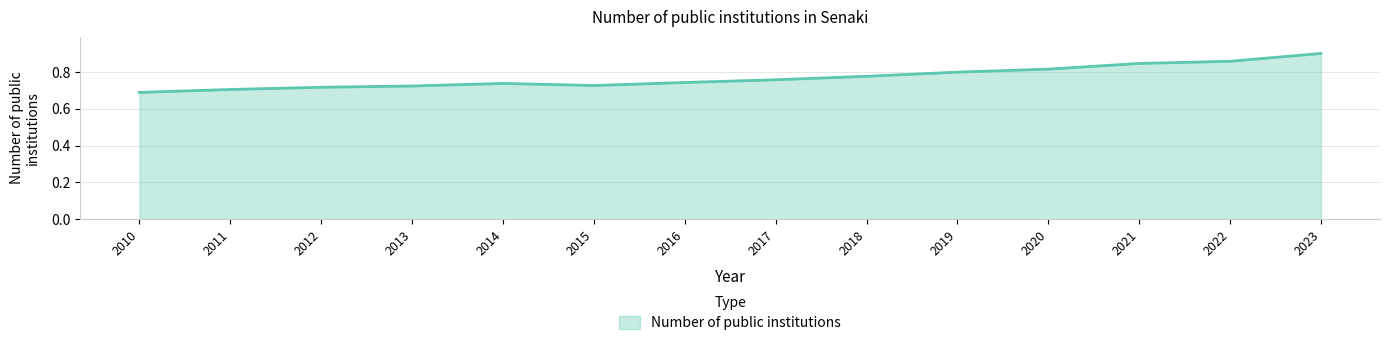

The chart shows a value of 1.2 at 2015. True or false?

False